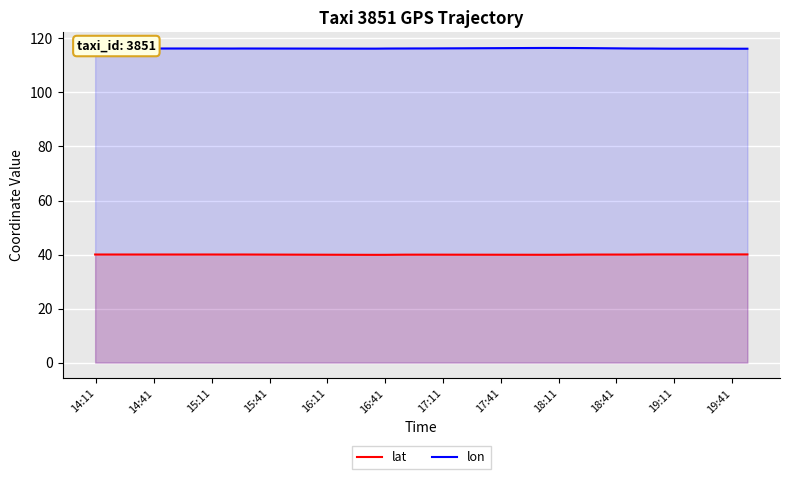

What is the difference between the maximum and minimum values in the lon series?

0.3